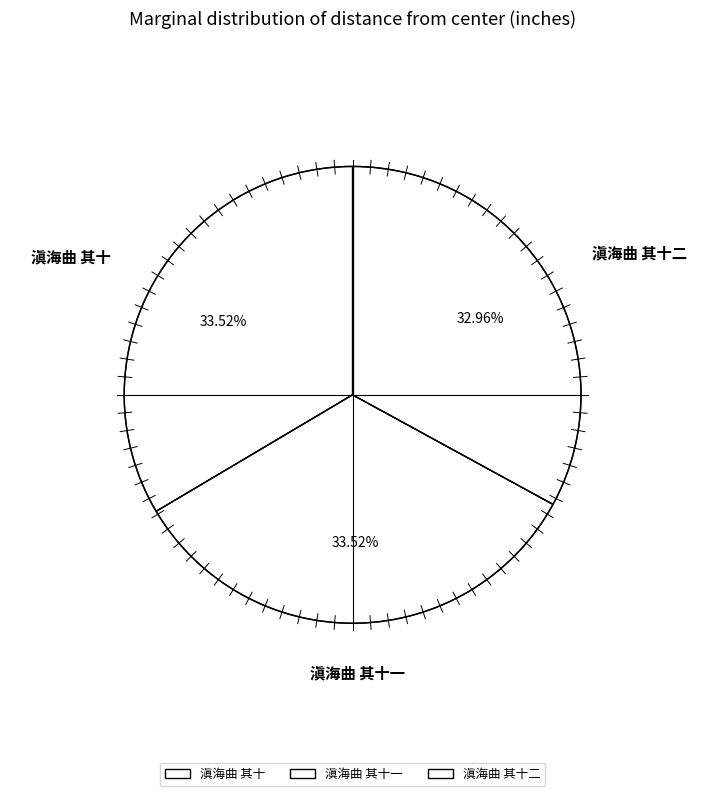

How many slices are in this pie chart?

3